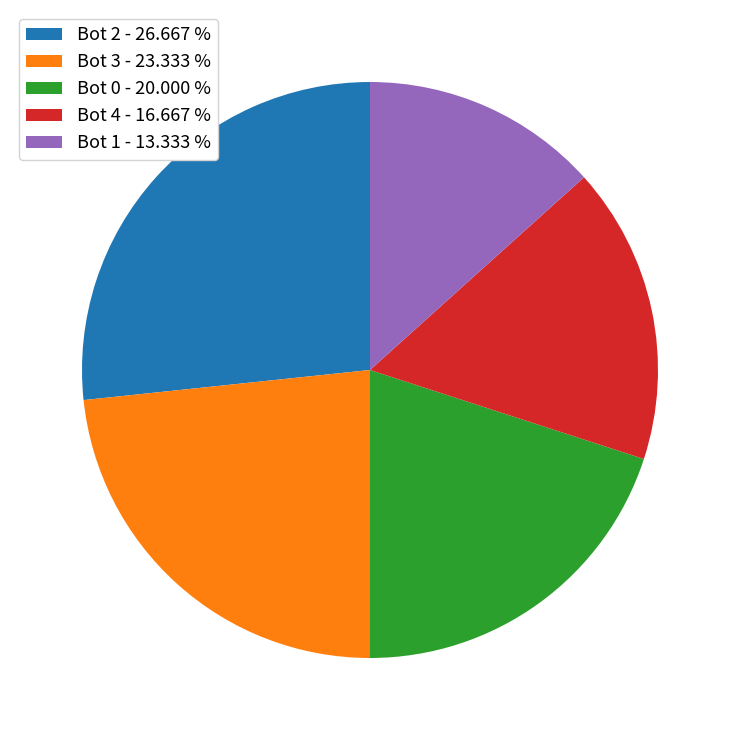

Which has a higher value, Bot 3 or Bot 4?

Bot 3